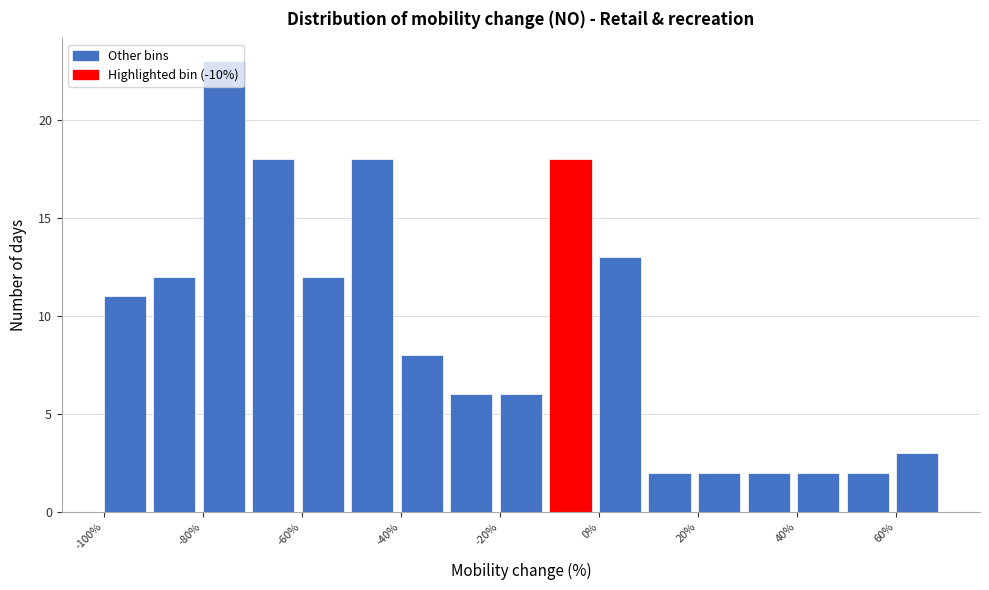

How tall is the bar that spans -50 to -40 on the x-axis? The values are not printed on the chart, so give them approximately, as read against the axis.

18